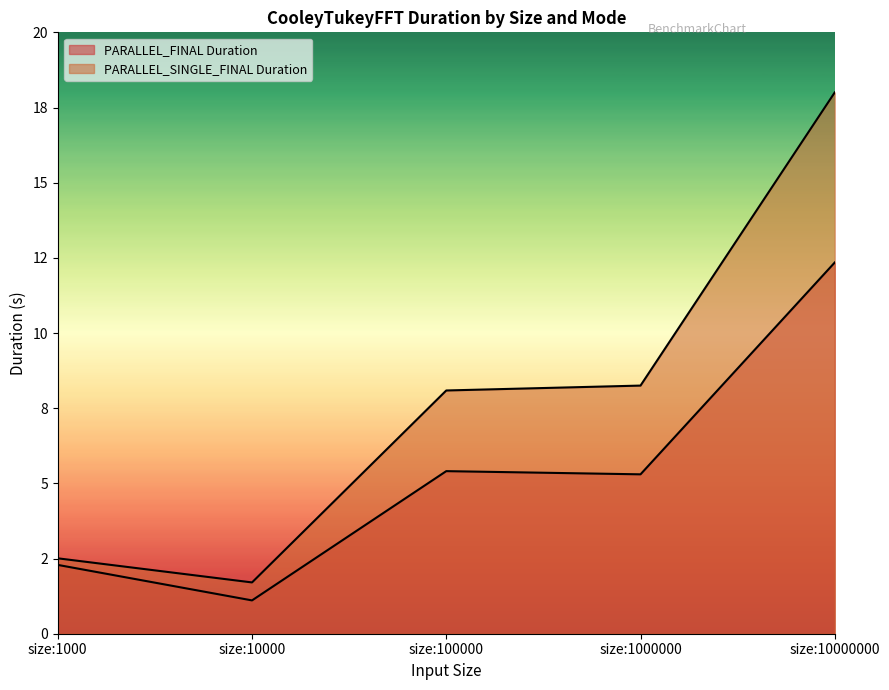

Rank the series by their average value, from highest to lowest.

PARALLEL_SINGLE_FINAL Duration, PARALLEL_FINAL Duration